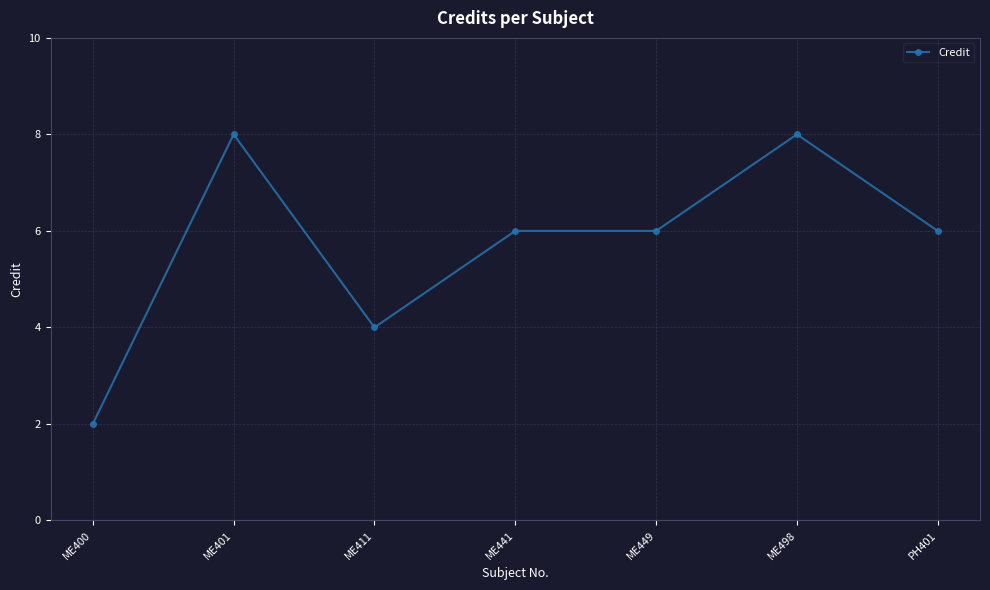

What position from the left is ME449?

5